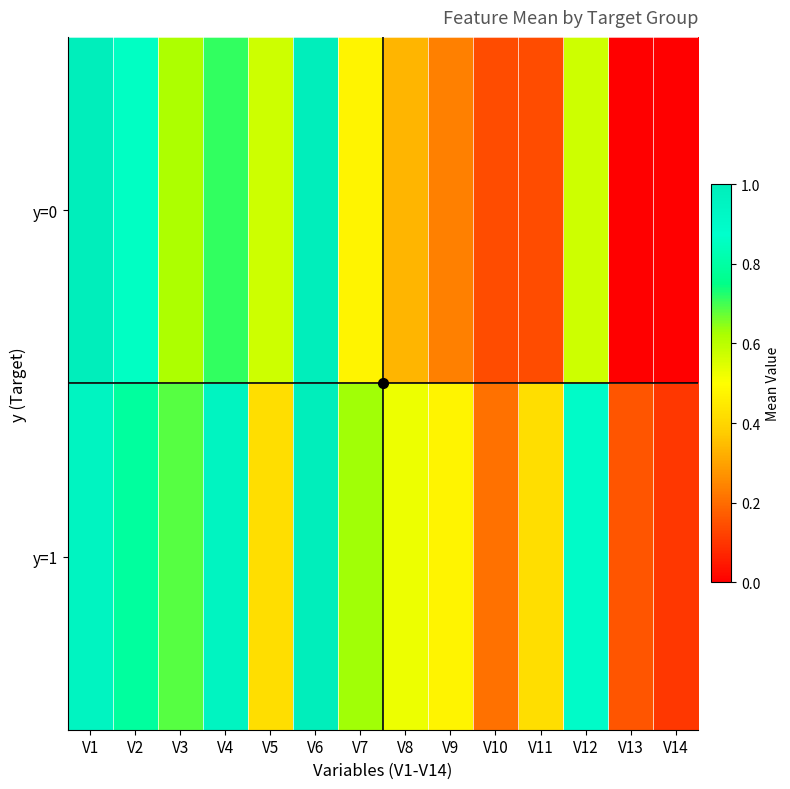

Which series has the largest total across all categories?

y=1